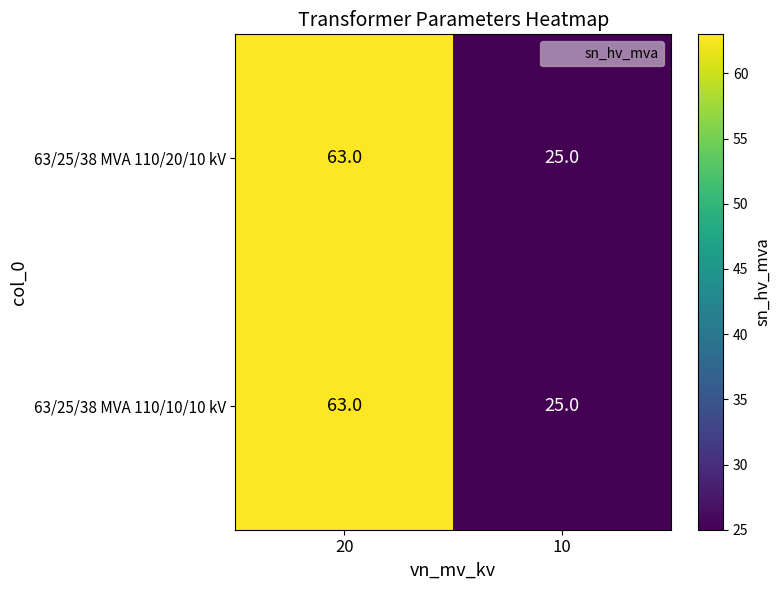

What is the average value of the 63/25/38 MVA 110/10/10 kV series?

44